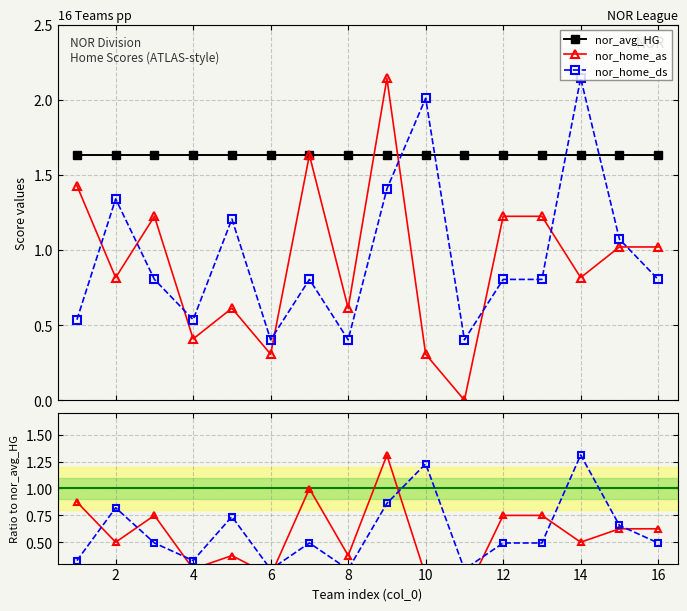

At how many categories does at least one series exceed 1?

16